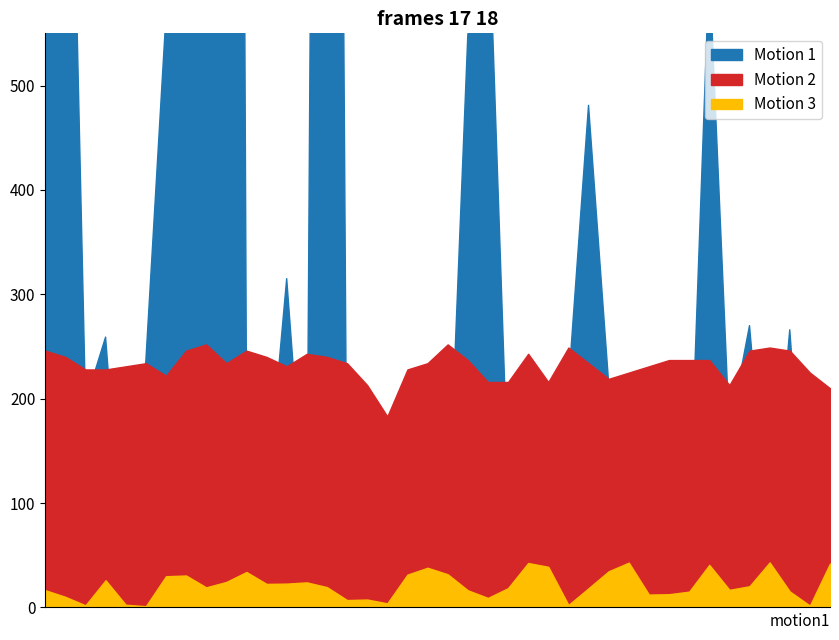

What is the minimum value for Motion 1?

3.0